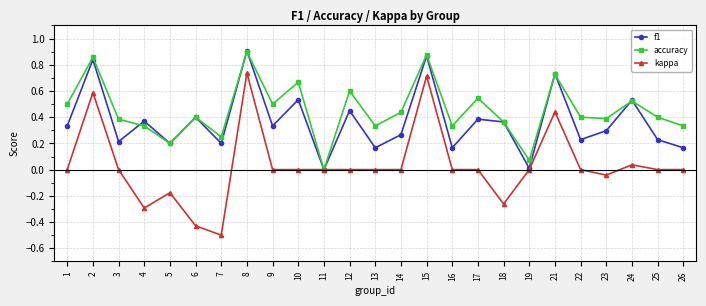

At 10, list the series in order from largest to smallest.

accuracy, f1, kappa